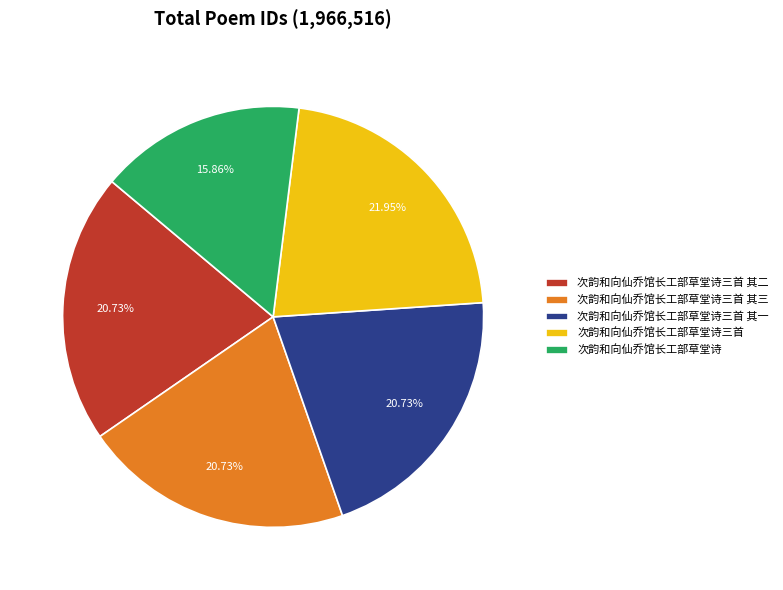

Which slice is the smallest?

次韵和向仙乔馆长工部草堂诗